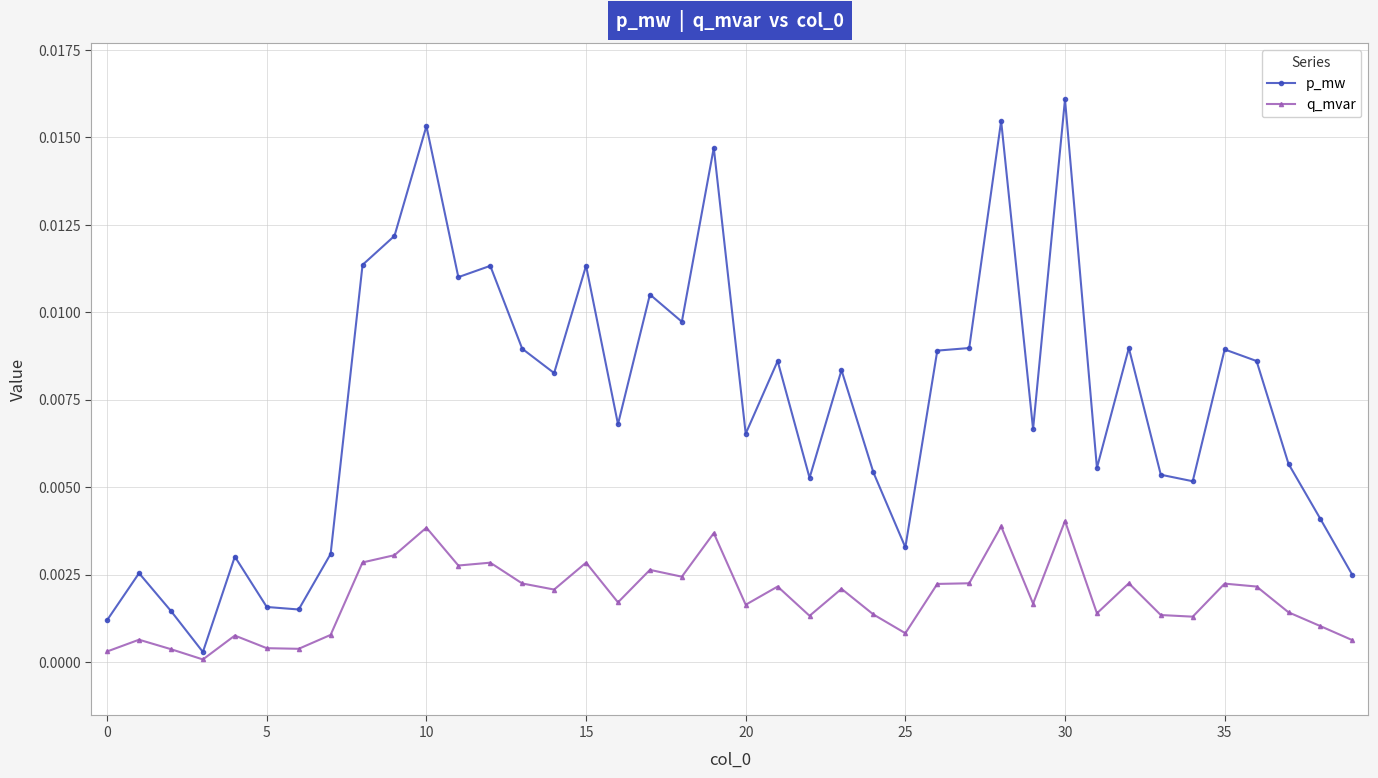

Rank the series by their maximum value, from highest to lowest.

p_mw, q_mvar